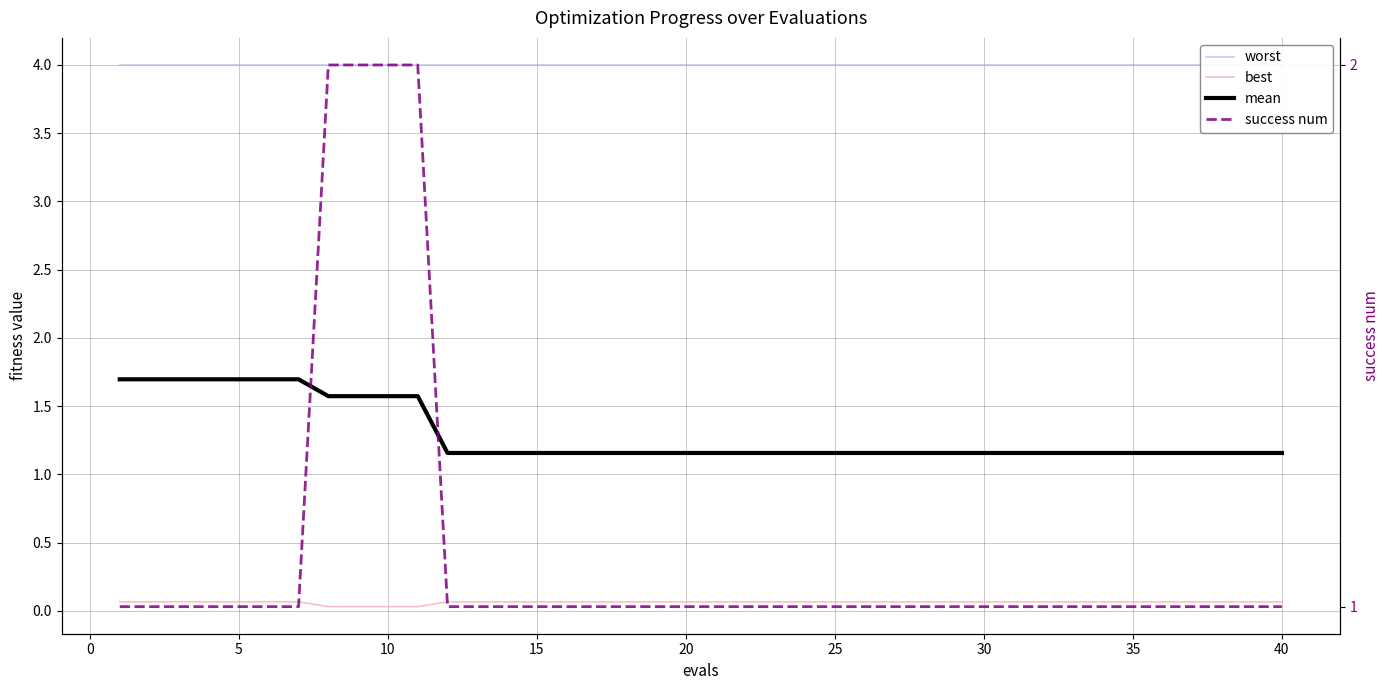

Is it true that mean equals 0.3 at 23?

False